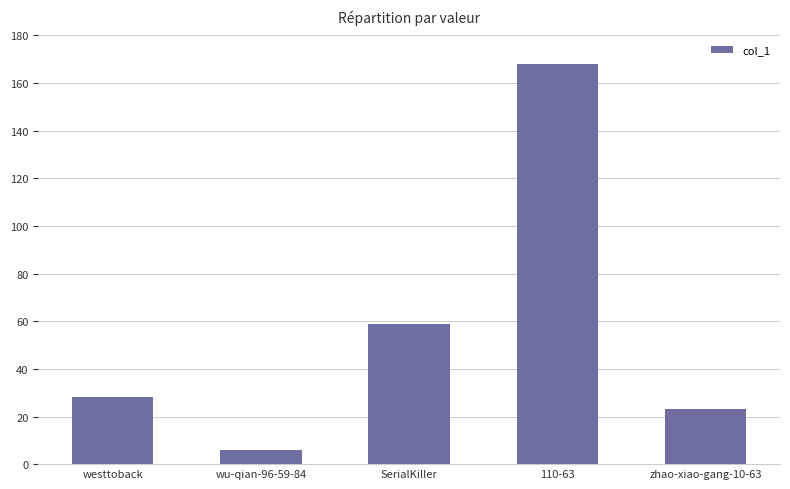

Which category has the lowest value across all series?

wu-qian-96-59-84